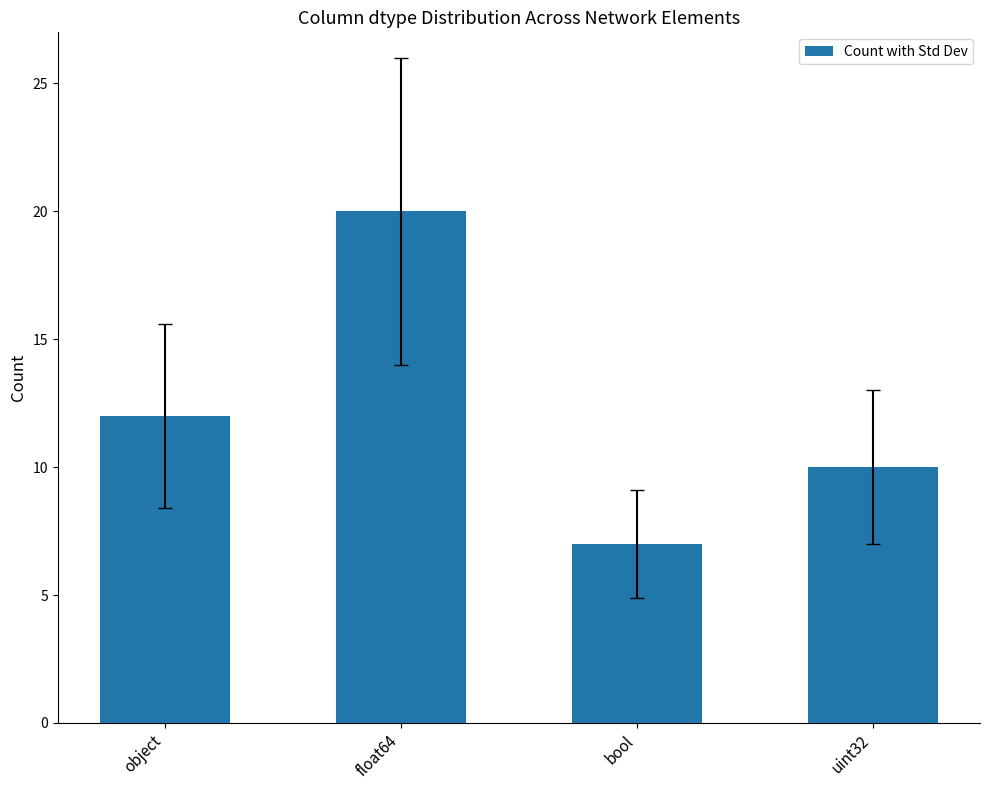

How many bars are there in total?

4